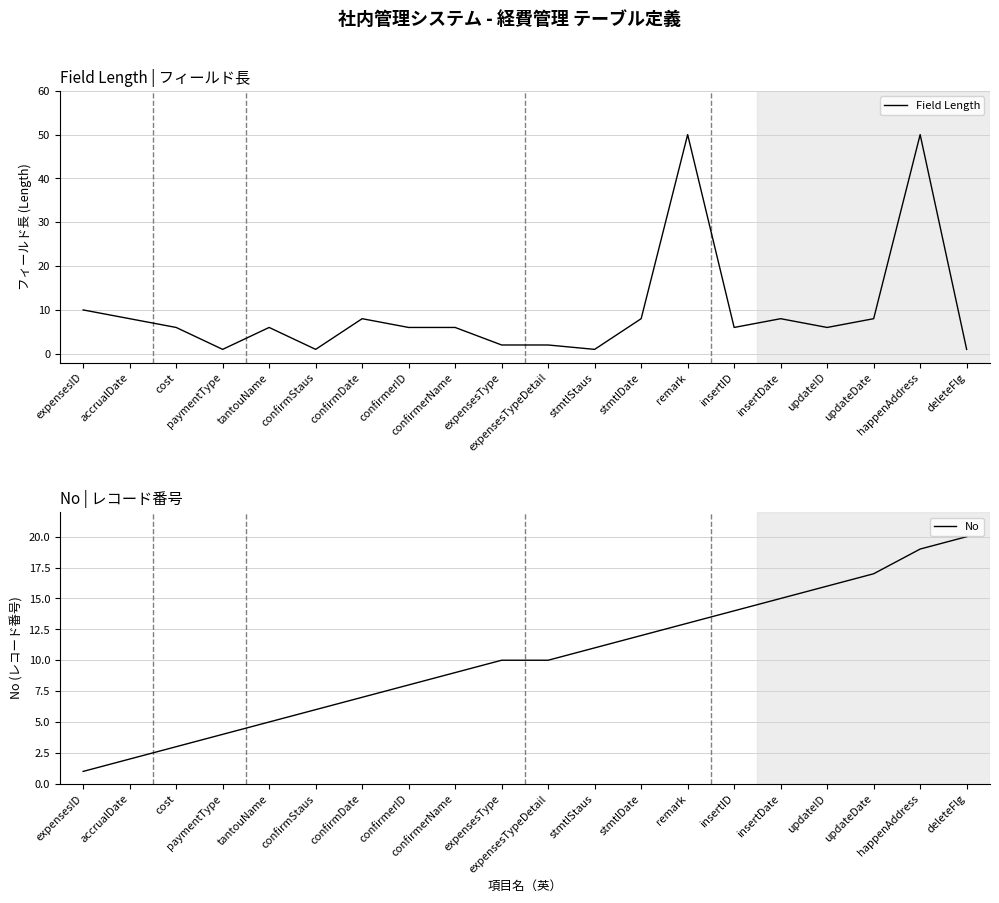

What position from the left is insertDate?

16